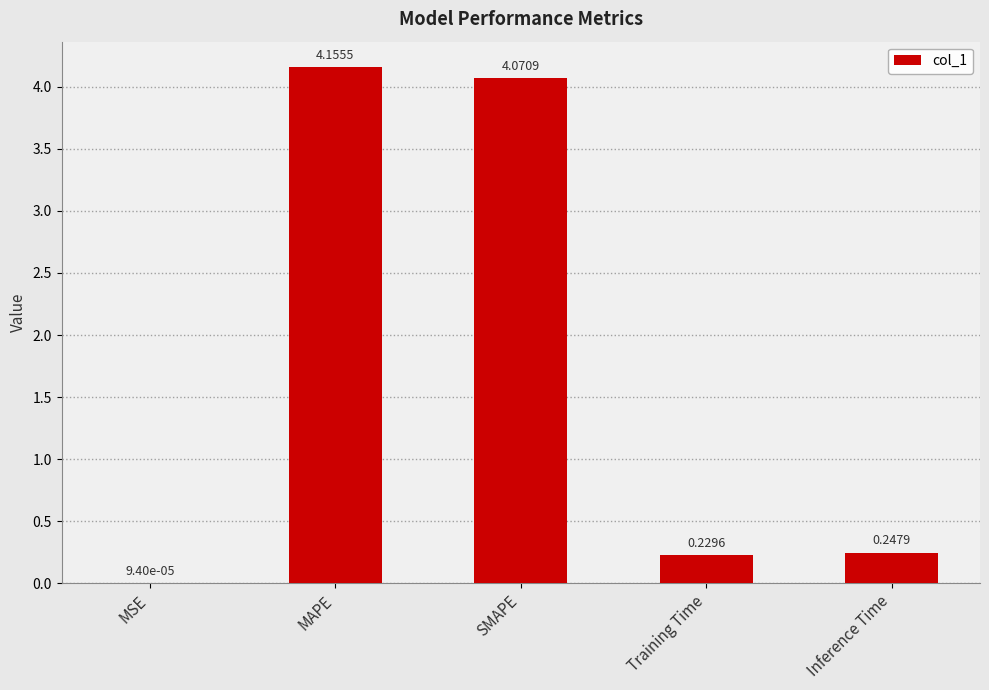

Approximately how many times larger is the value at MAPE compared to SMAPE?

1.0